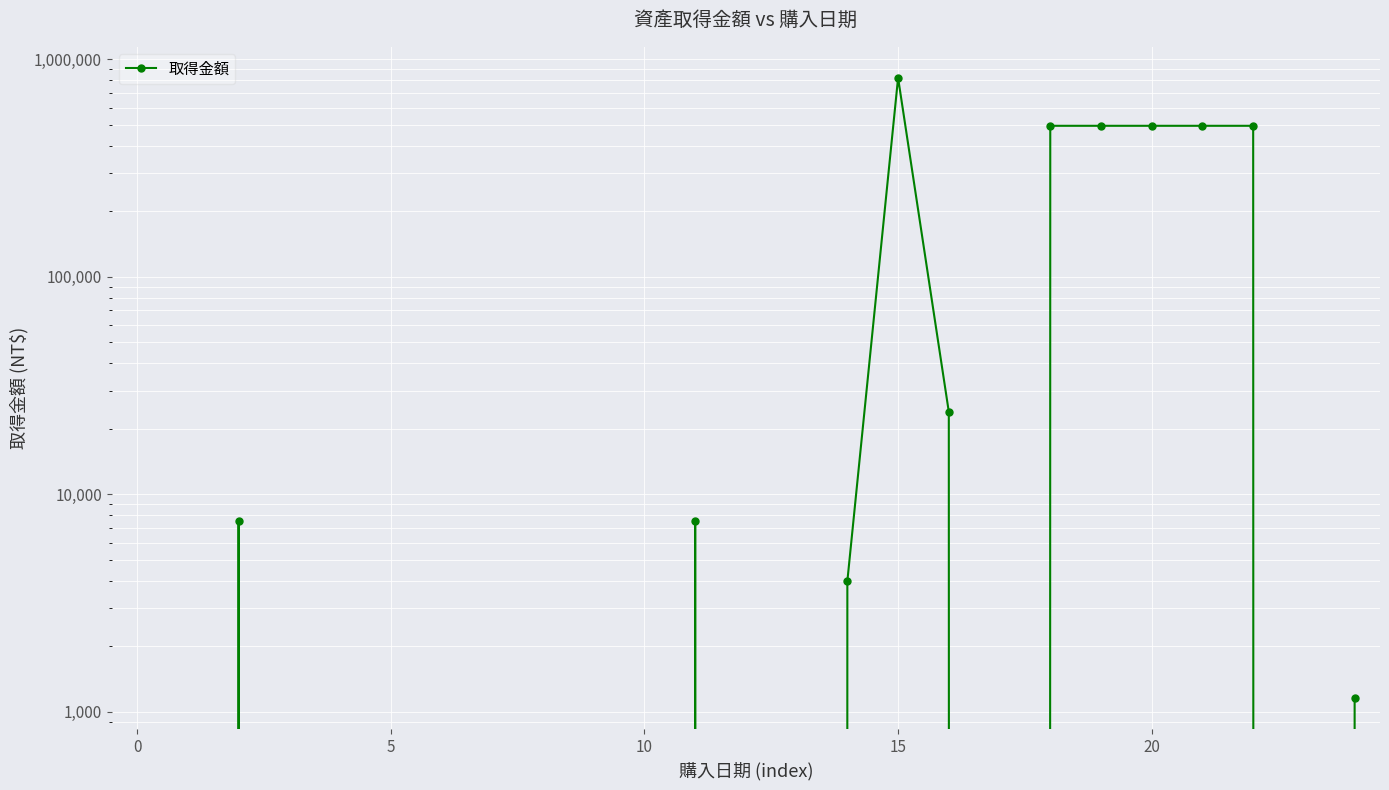

Where is the data nearest to the value 410812?

18